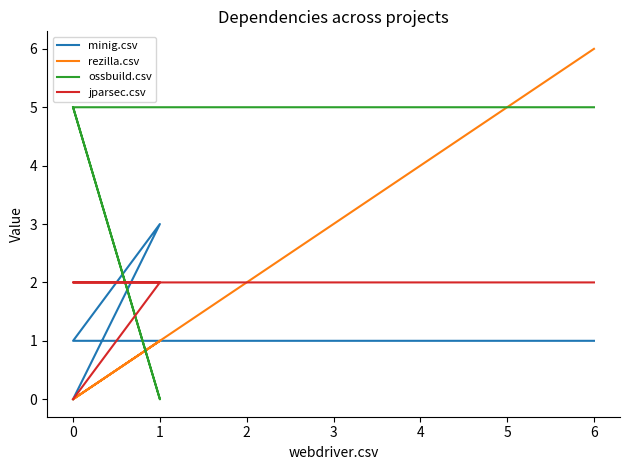

What is the difference between the maximum and minimum values in the minig.csv series?

3